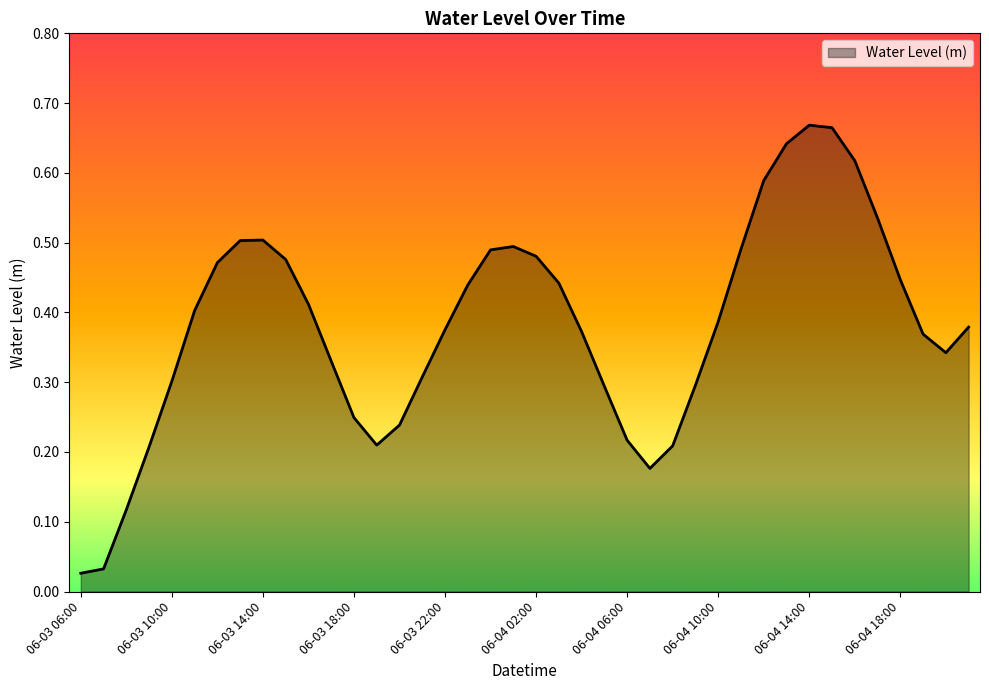

Reading left to right, extract all data points from this chart.

06-03 06:00=0.0	06-03 07:00=0.0	06-03 08:00=0.1	06-03 09:00=0.2	06-03 10:00=0.3	06-03 11:00=0.4	06-03 12:00=0.5	06-03 13:00=0.5	06-03 14:00=0.5	06-03 15:00=0.5	06-03 16:00=0.4	06-03 17:00=0.3	06-03 18:00=0.2	06-03 19:00=0.2	06-03 20:00=0.2	06-03 21:00=0.3	06-03 22:00=0.4	06-03 23:00=0.4	06-04 00:00=0.5	06-04 01:00=0.5	06-04 02:00=0.5	06-04 03:00=0.4	06-04 04:00=0.4	06-04 05:00=0.3	06-04 06:00=0.2	06-04 07:00=0.2	06-04 08:00=0.2	06-04 09:00=0.3	06-04 10:00=0.4	06-04 11:00=0.5	06-04 12:00=0.6	06-04 13:00=0.6	06-04 14:00=0.7	06-04 15:00=0.7	06-04 16:00=0.6	06-04 17:00=0.5	06-04 18:00=0.4	06-04 19:00=0.4	06-04 20:00=0.3	06-04 21:00=0.4